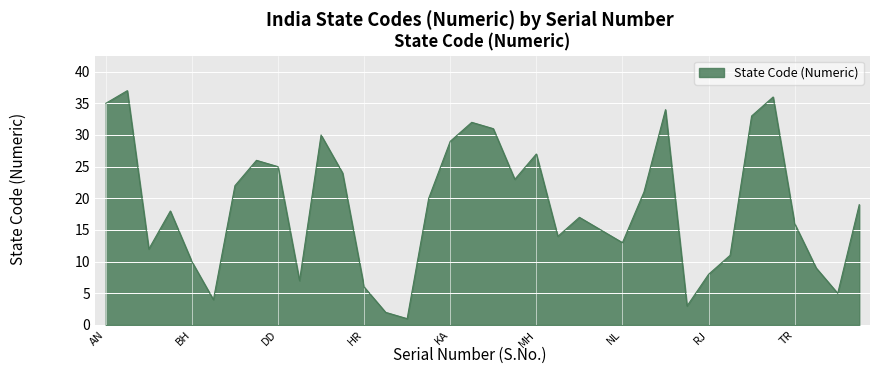

Reading left to right, list all the values displayed in this chart.

35	37	12	18	10	4	22	26	25	7	30	24	6	2	1	20	29	32	31	23	27	14	17	15	13	21	34	3	8	11	33	36	16	9	5	19